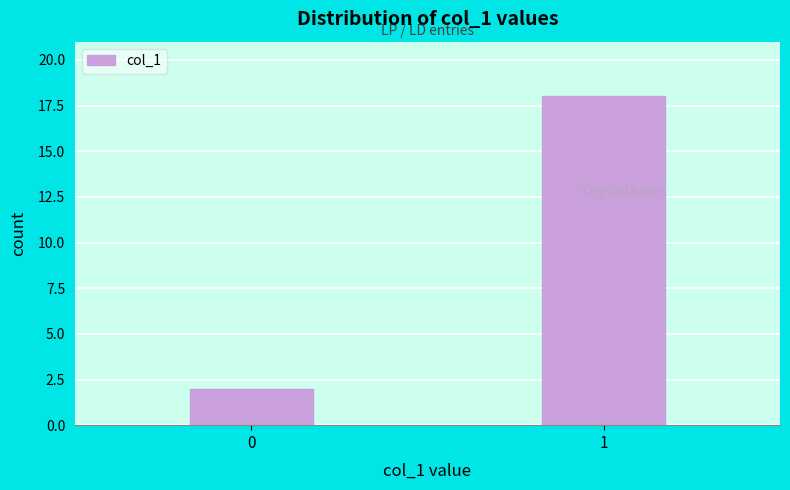

Reading left to right, transcribe all the data shown in this chart.

0=2	1=18